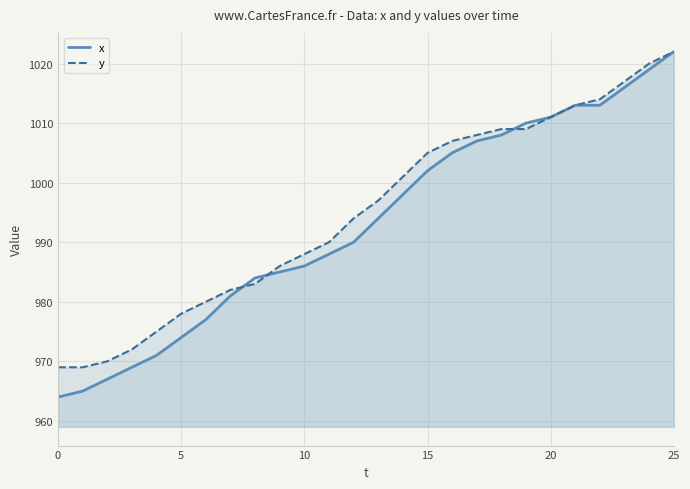

Is it true that x equals 990 at 12?

True